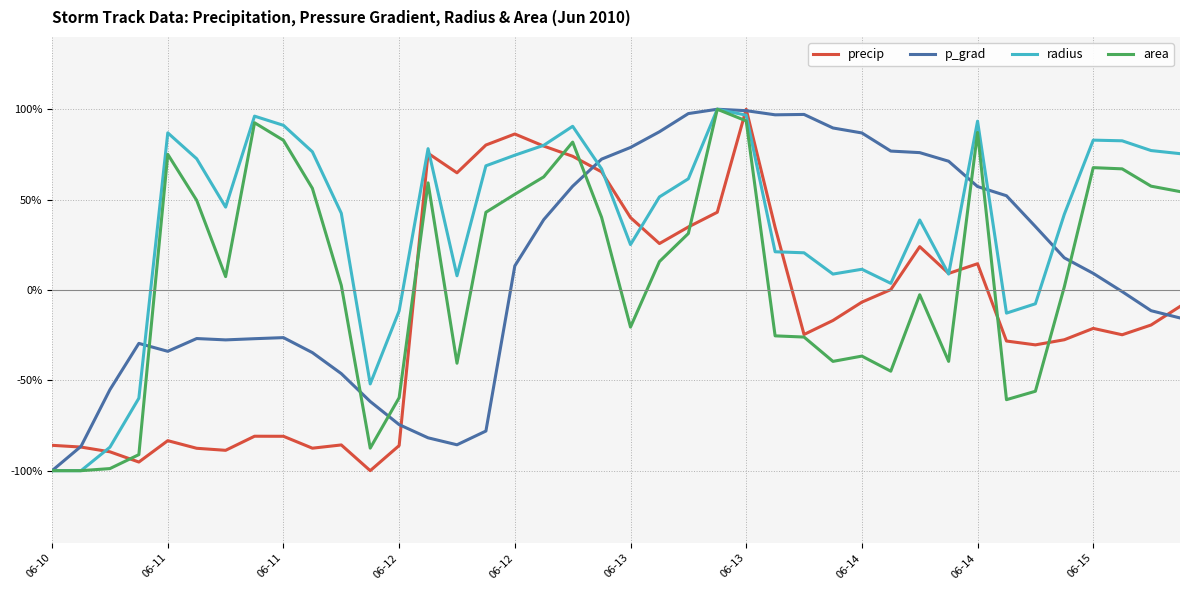

Does the chart have visible grid lines?

Yes